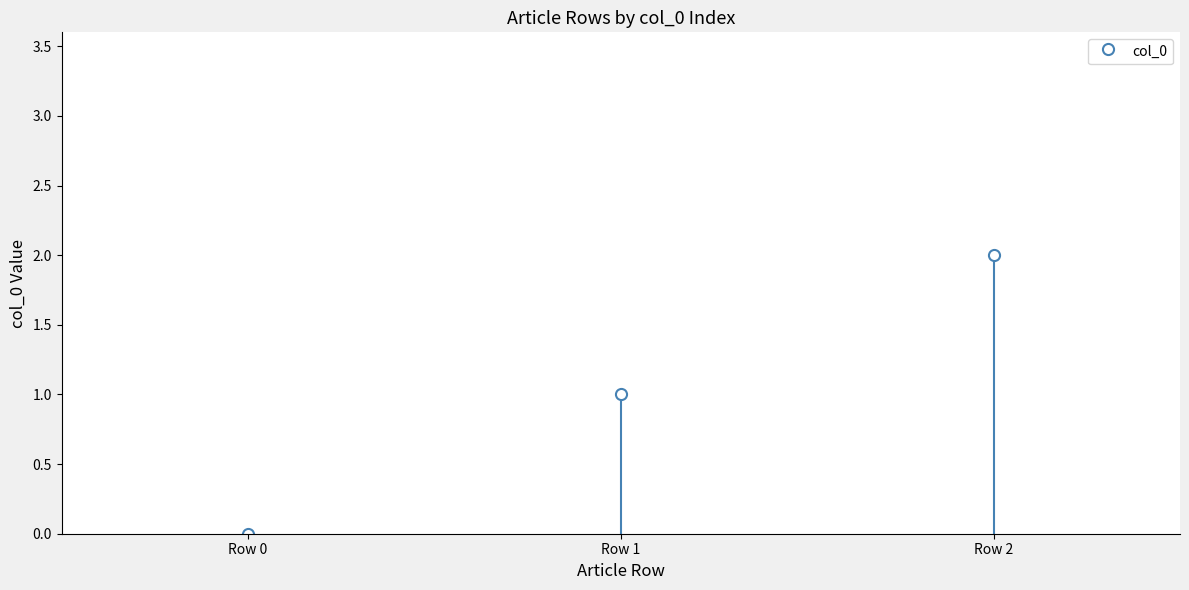

List the labels in order of value, largest first.

Row 2, Row 1, Row 0